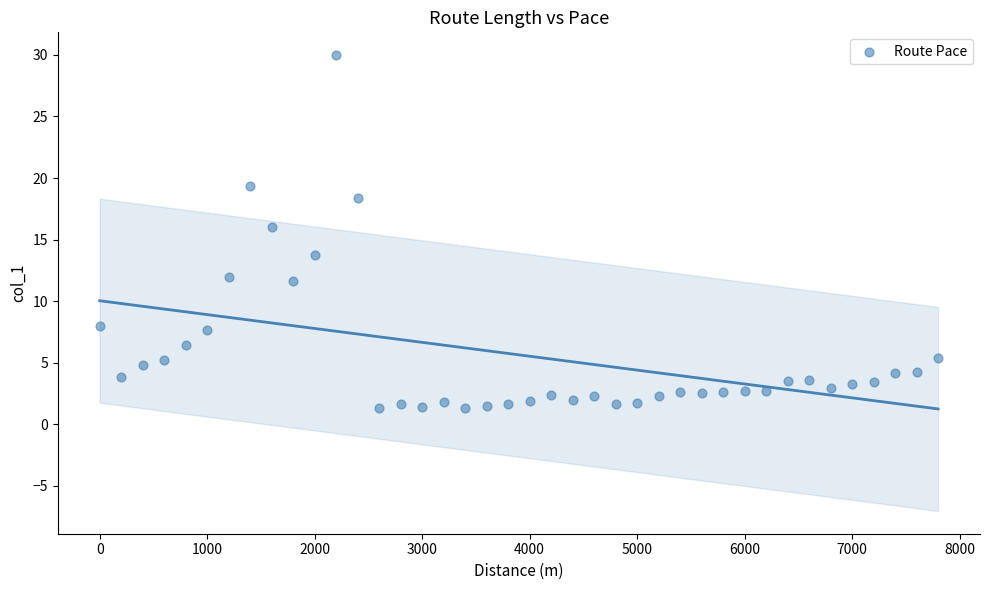

What is the range of X values (max minus min)?

7800.0